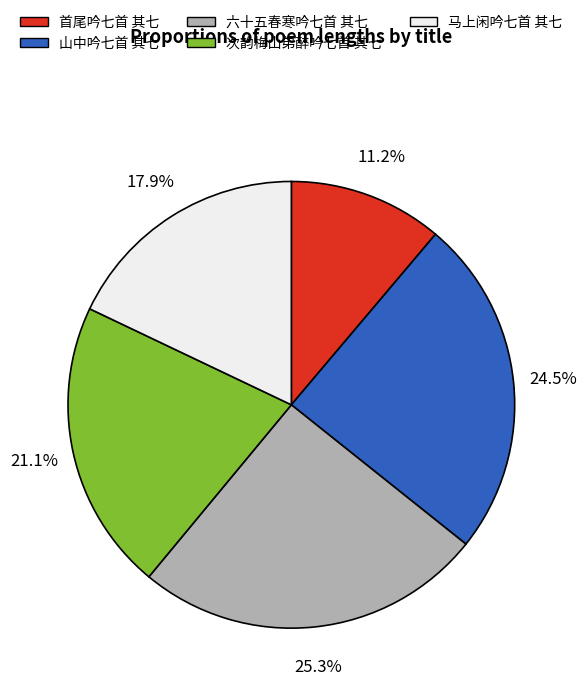

What percentage is the 次韵梅山弟醉吟七首 其七 slice, to the nearest percent?

21%